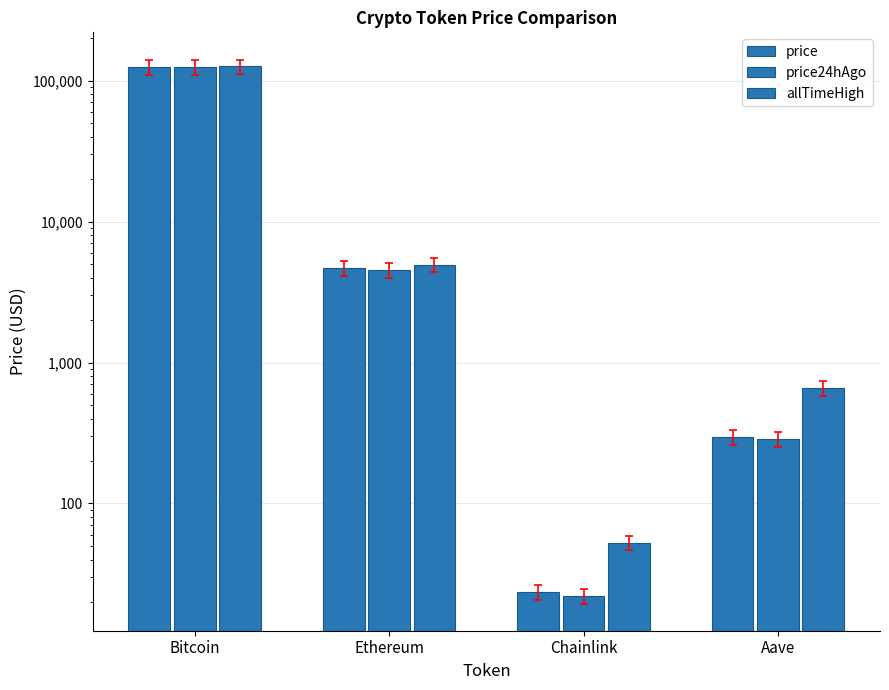

Where is allTimeHigh nearest to the value 63066?

Ethereum